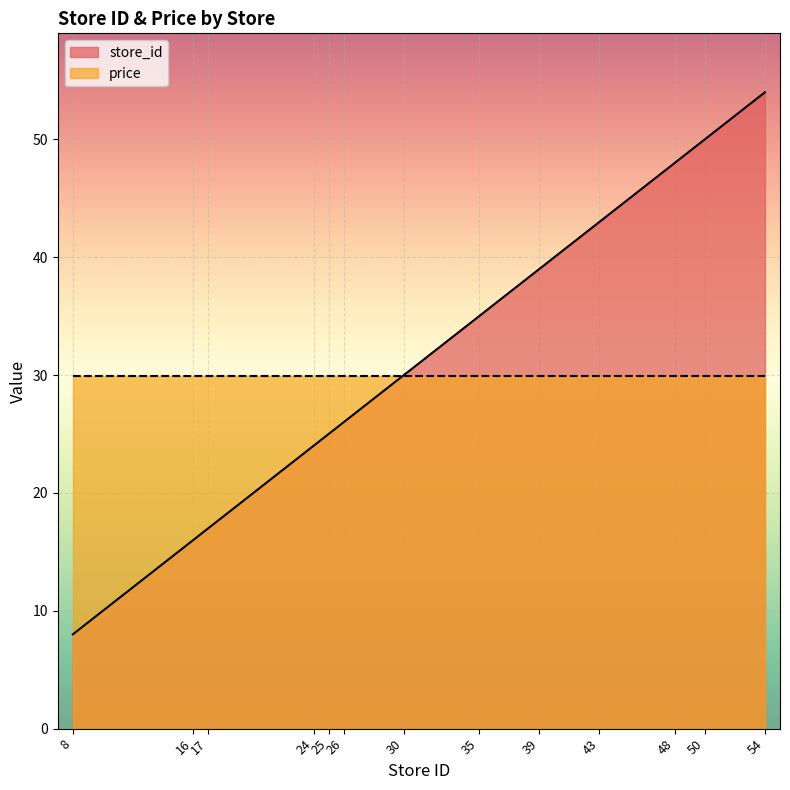

What is the value of the 7th point from the left?

30